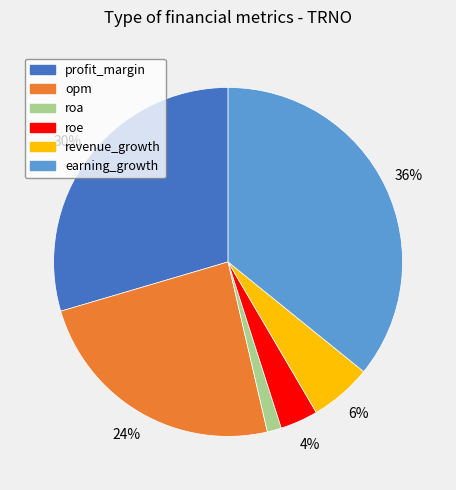

Is it true that roa is 1% of the pie?

True